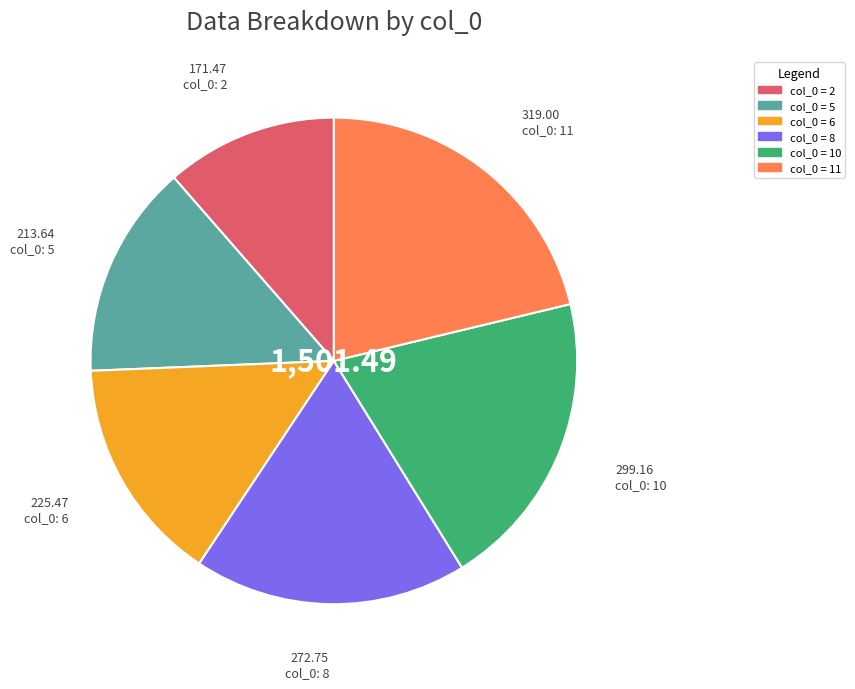

Does any single category account for the majority?

No